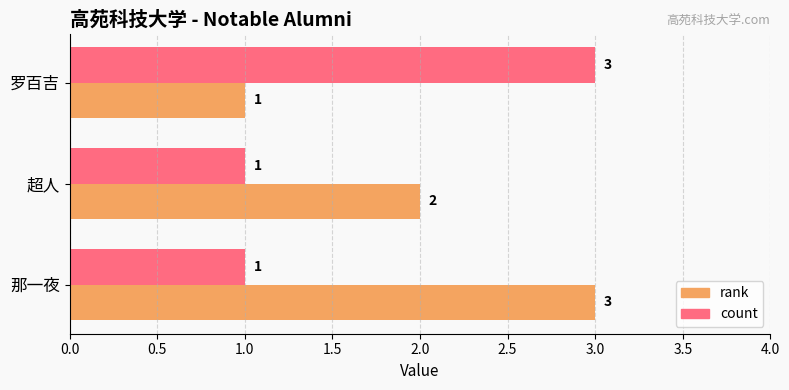

The value of rank at 超人 is 2. True or false?

True